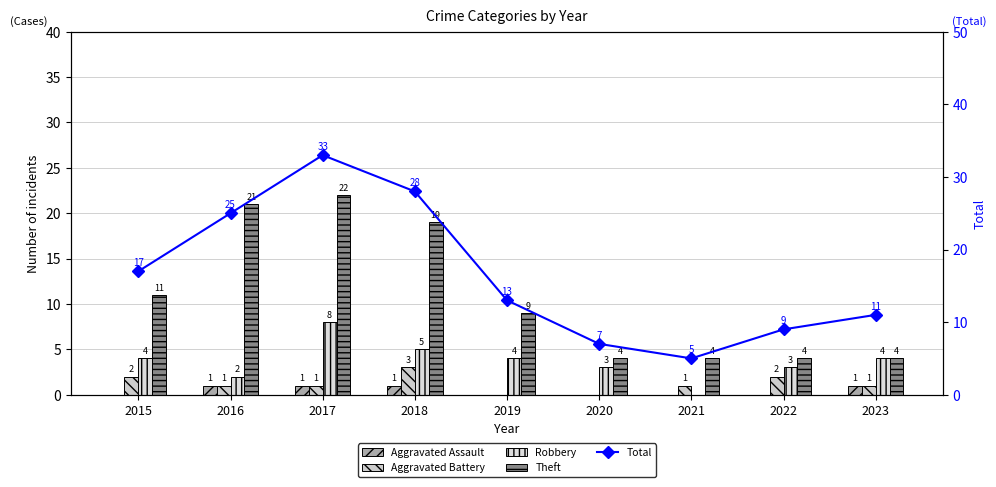

Reading right to left, extract all data points from this chart.

Aggravated Assault: 2023=1	2022=0	2021=0	2020=0	2019=0	2018=1	2017=1	2016=1	2015=0
Aggravated Battery: 2023=1	2022=2	2021=1	2020=0	2019=0	2018=3	2017=1	2016=1	2015=2
Robbery: 2023=4	2022=3	2021=0	2020=3	2019=4	2018=5	2017=8	2016=2	2015=4
Theft: 2023=4	2022=4	2021=4	2020=4	2019=9	2018=19	2017=22	2016=21	2015=11
Total: 2023=11	2022=9	2021=5	2020=7	2019=13	2018=28	2017=33	2016=25	2015=17